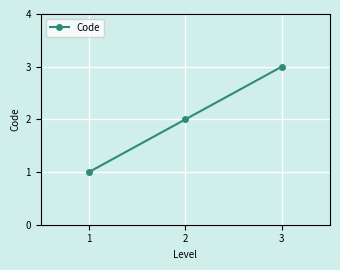

What is the sum of all values?

6